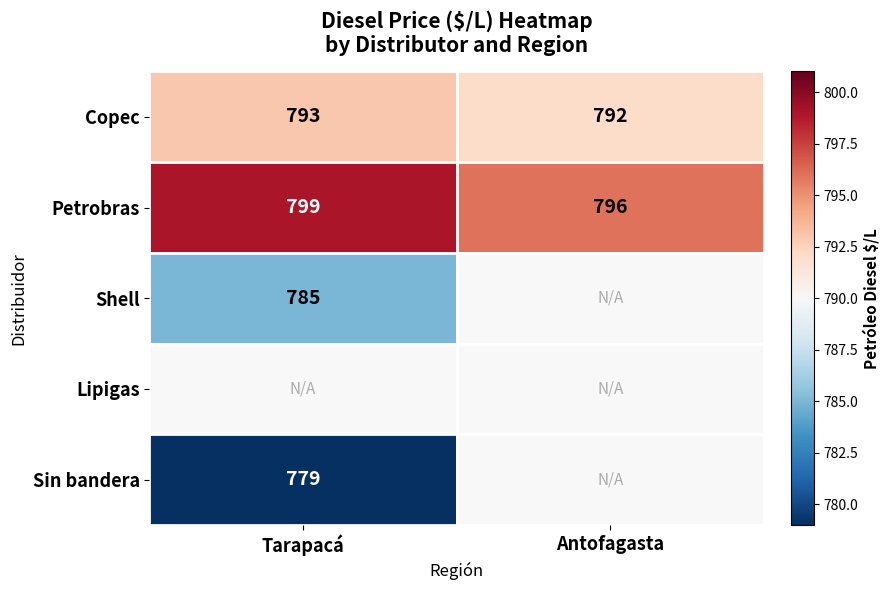

Is the value of Sin bandera at Tarapacá greater than the value of Petrobras at Antofagasta?

No